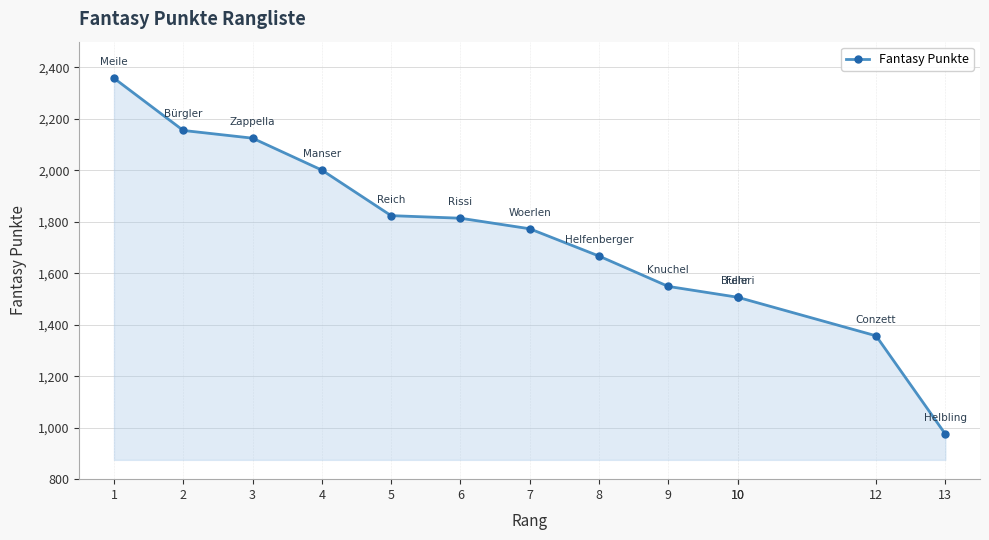

Between 13 and 8, which is larger?

8